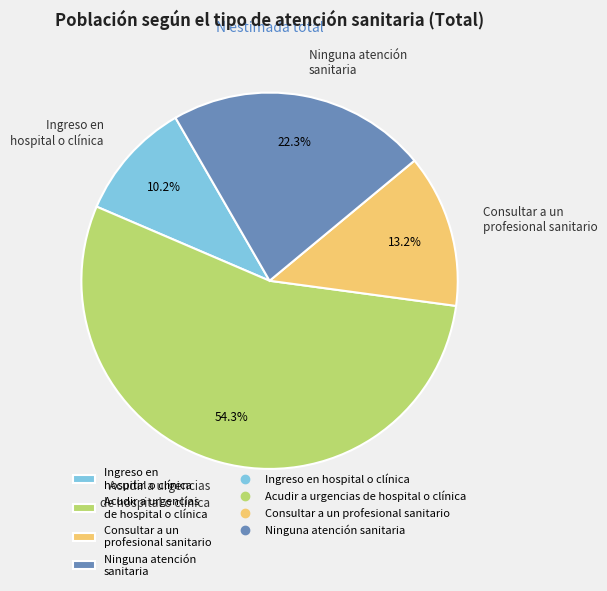

Combined, what portion of the pie is Acudir a urgencias de hospital o clínica and Consultar a un profesional sanitario?

67.5%